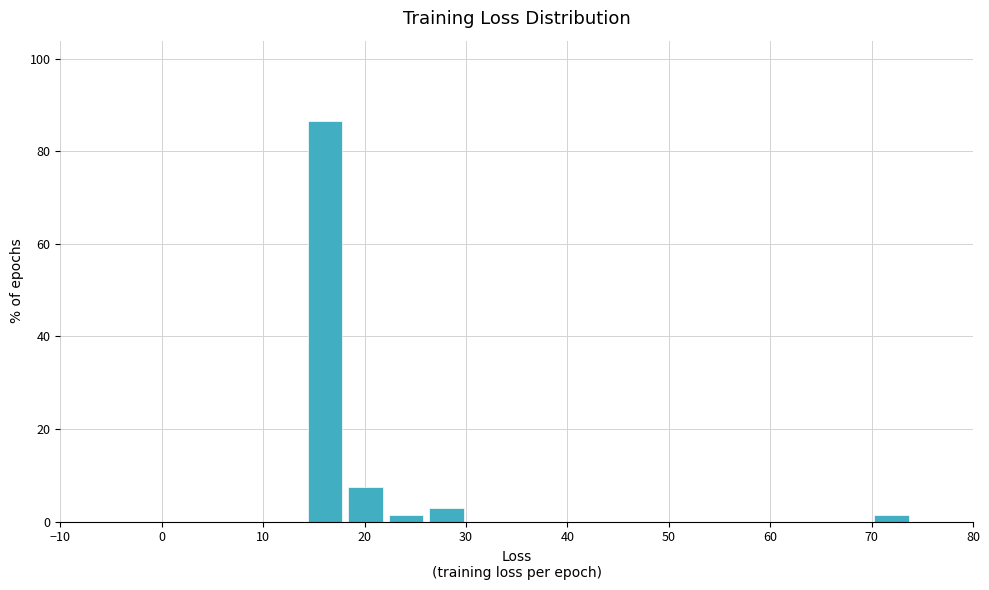

Around what value on the x-axis is the tallest bar? Give the approximate position of its centre, as read against the axis.

16